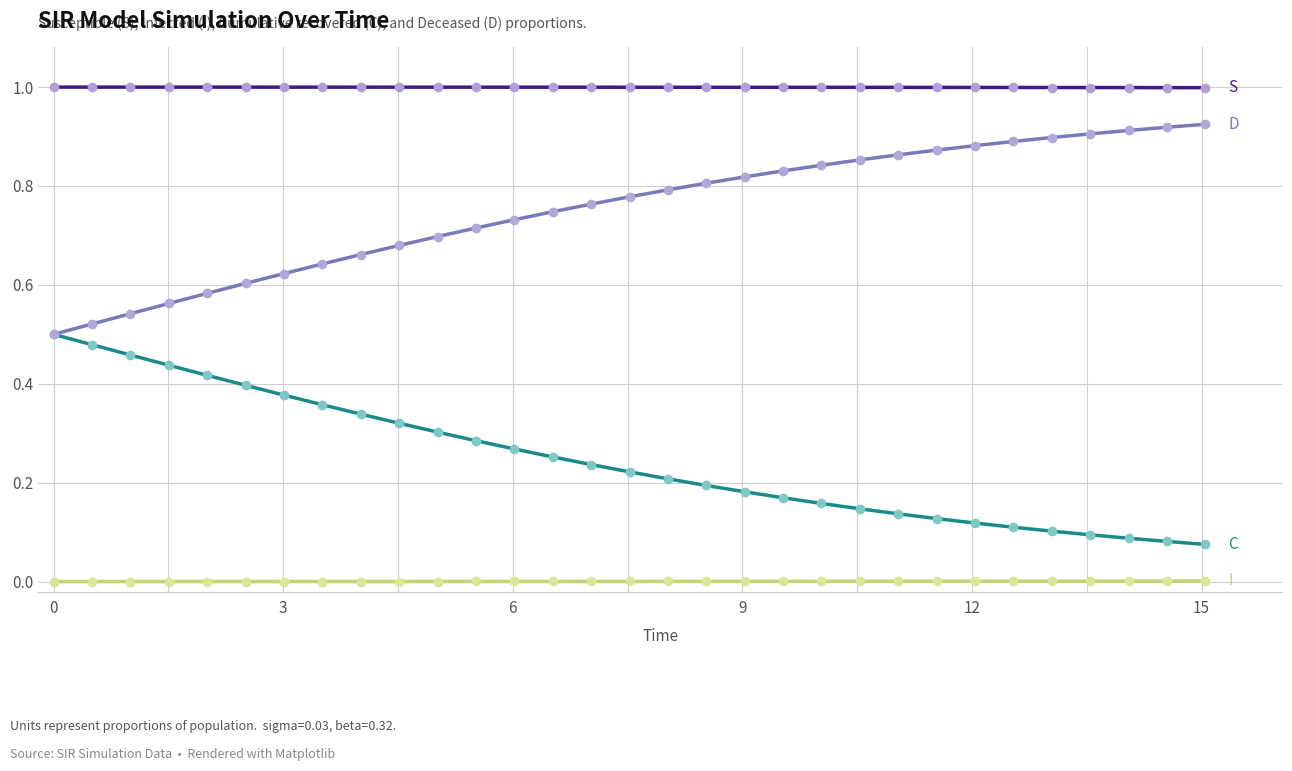

What is the greatest value displayed?

1.0